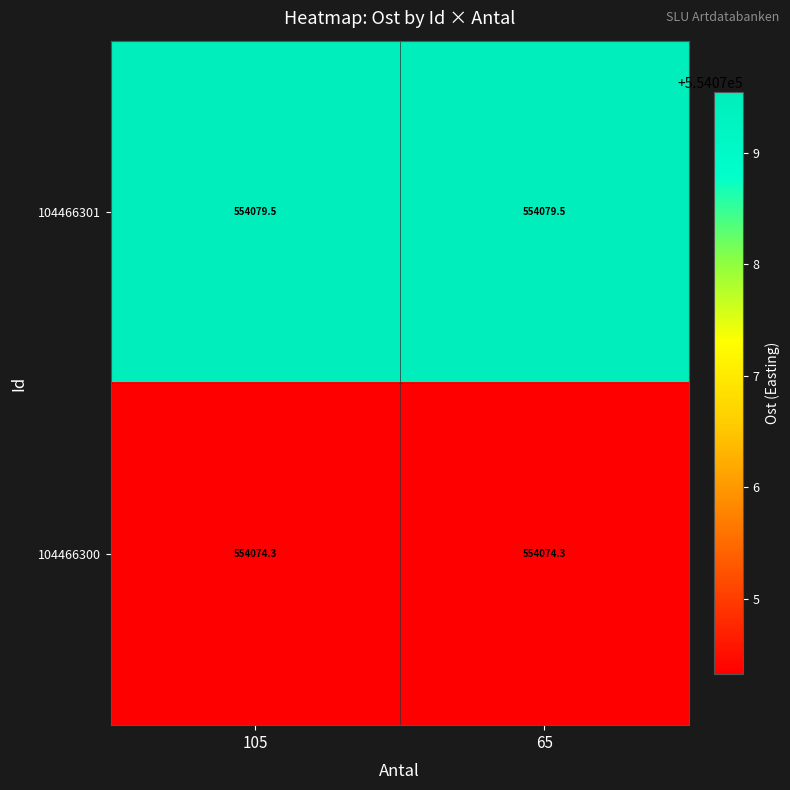

Rank the series by their maximum value, from lowest to highest.

104466300, 104466301